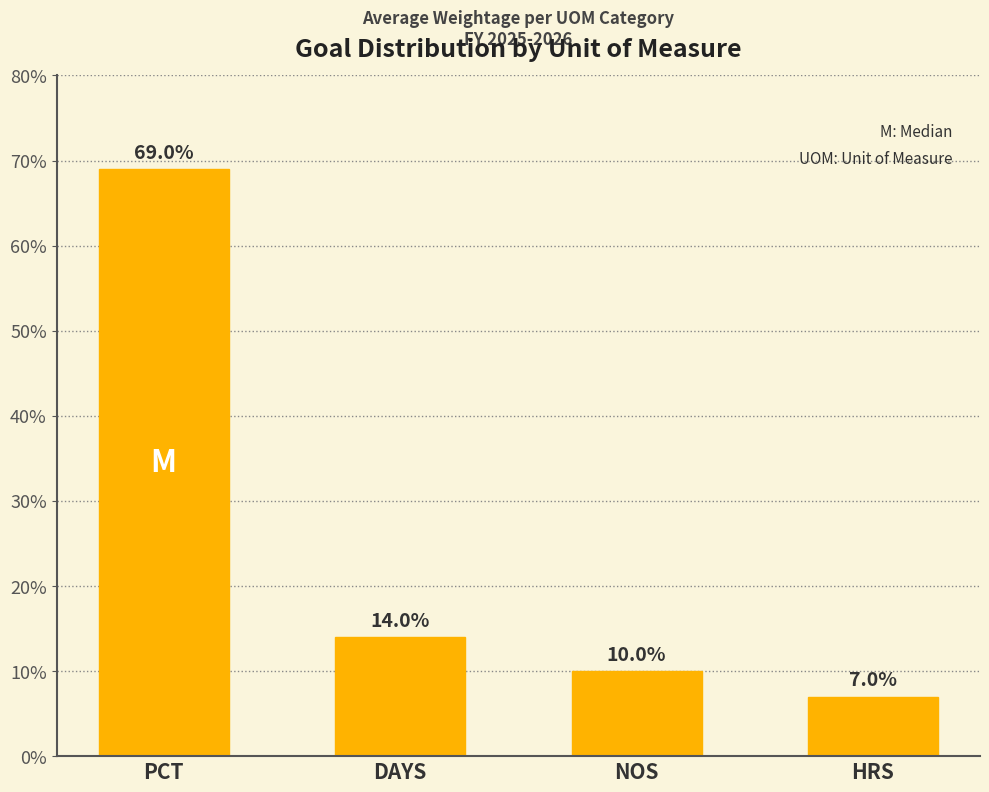

List the labels in order of value, smallest first.

HRS, NOS, DAYS, PCT